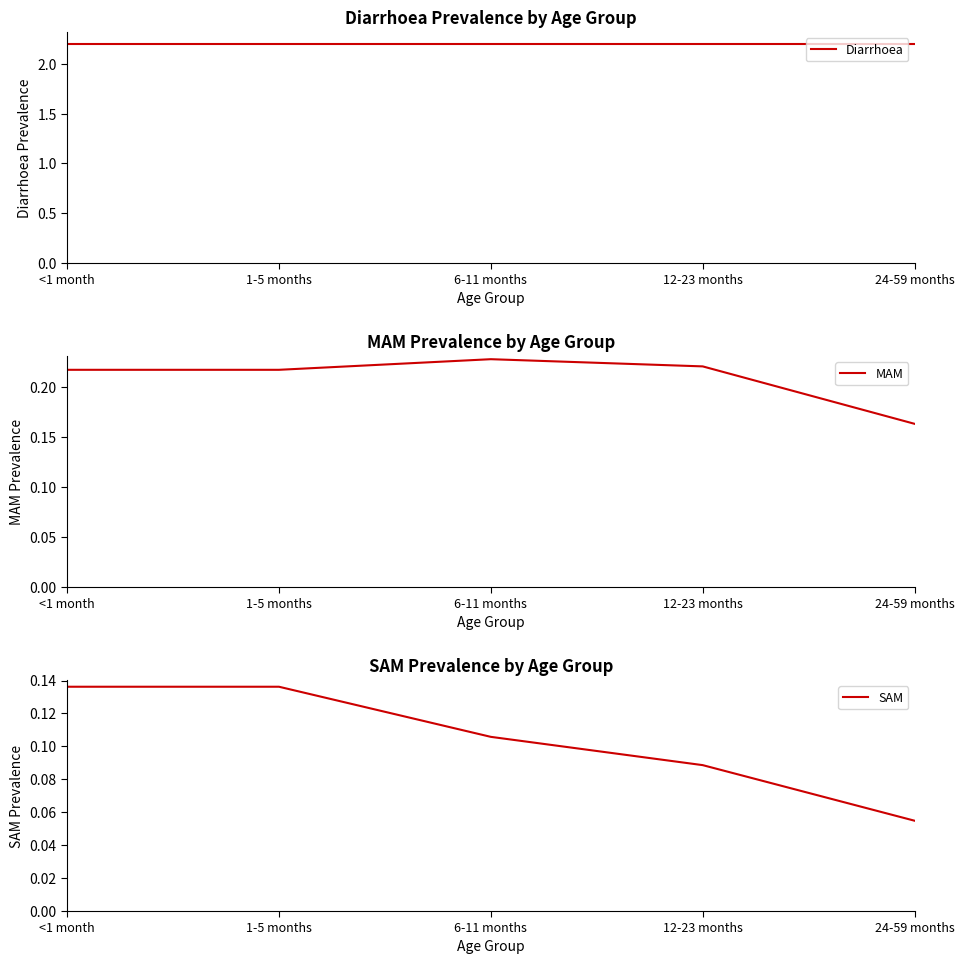

What is the label of the 5th point from the right?

<1 month